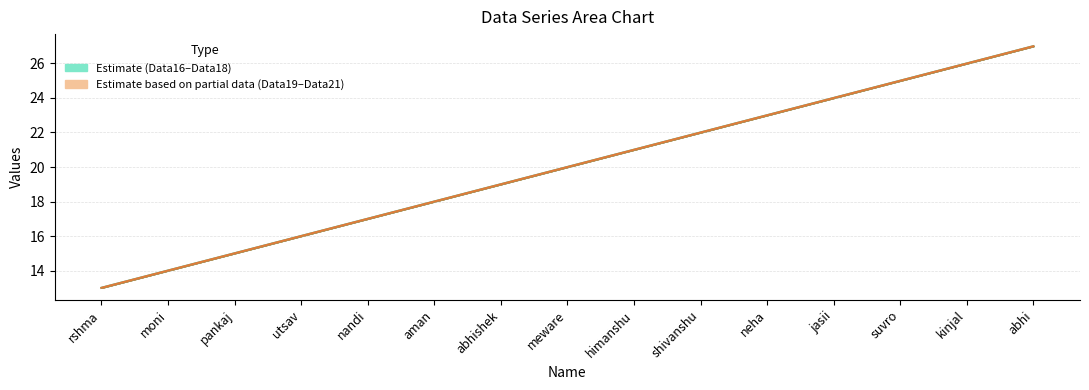

The value of Data17 at abhishek is 19. True or false?

True